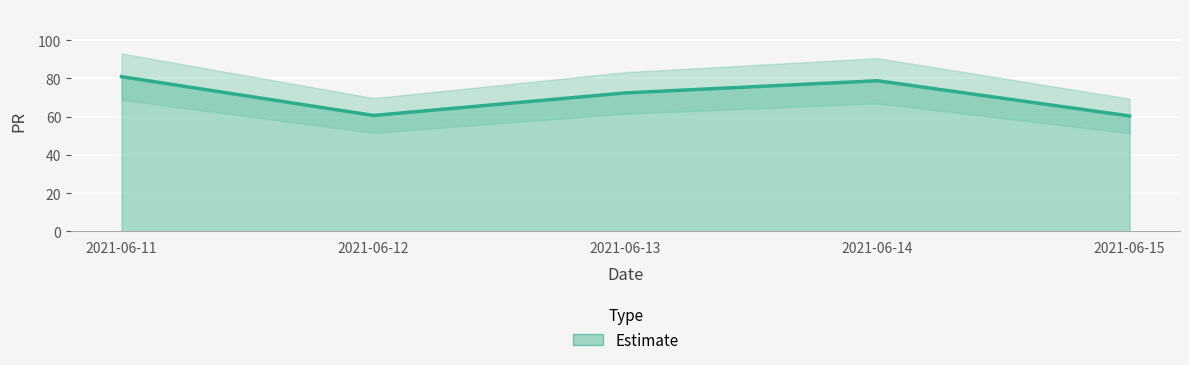

Is it true that the value at 2021-06-14 is 78.8?

True